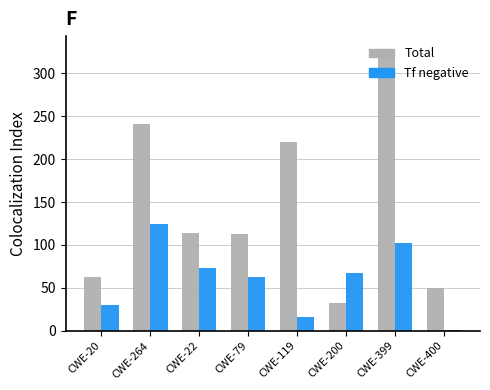

What is the maximum value shown in the chart?

326.9